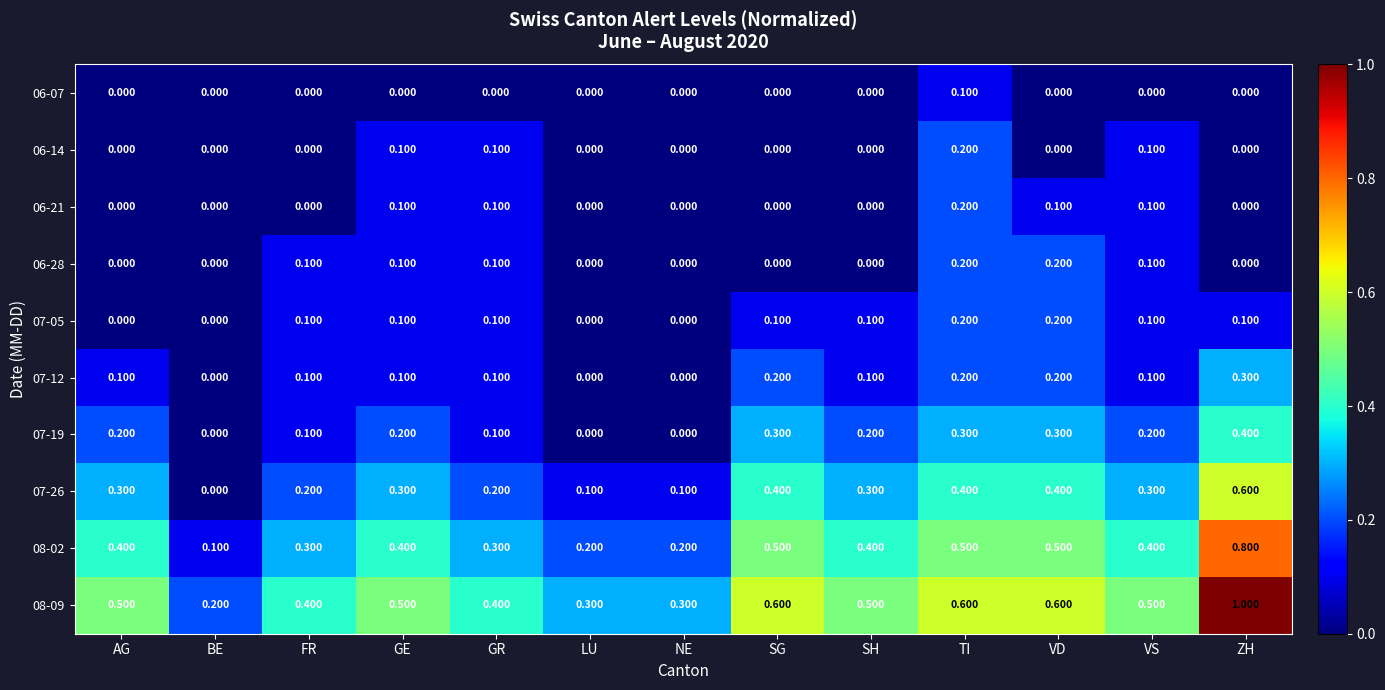

What is the total value across all series at LU?

0.6